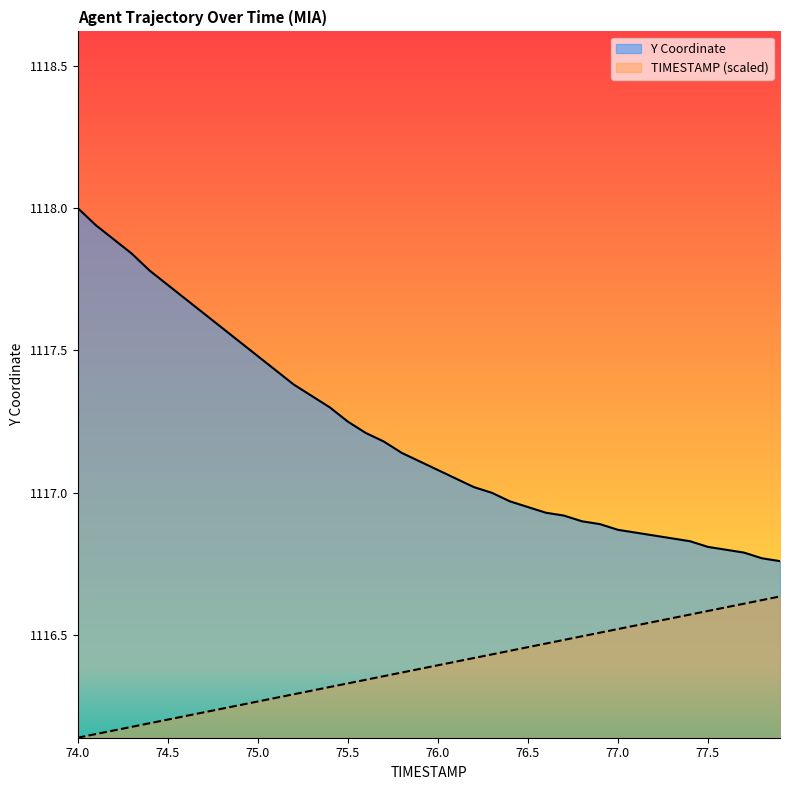

Read the TIMESTAMP value at 76.2.

1116.4